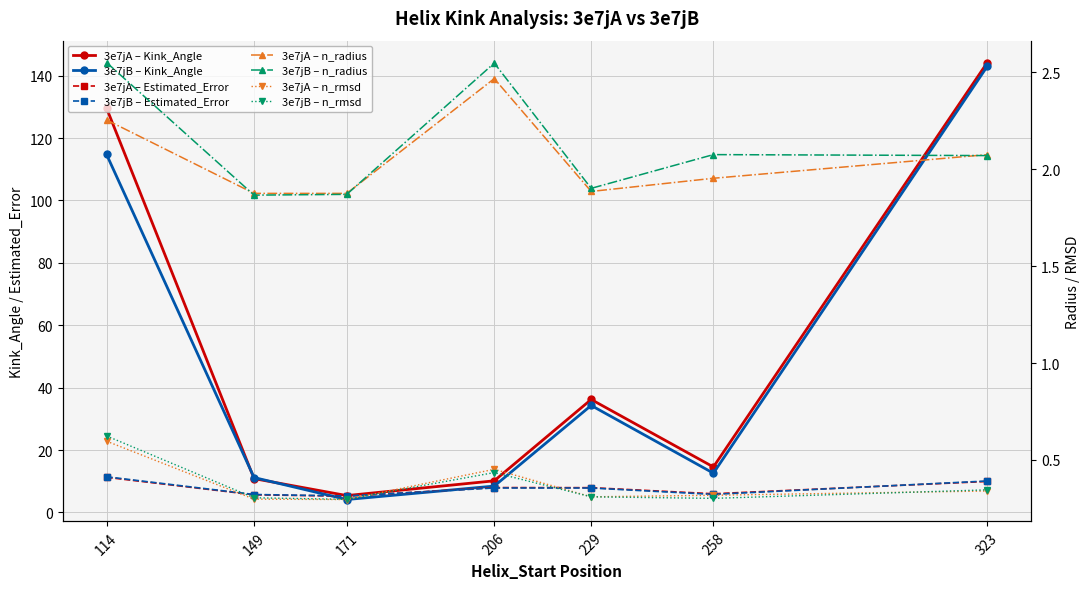

At which label does 3e7jA - n_rmsd reach its minimum?

171